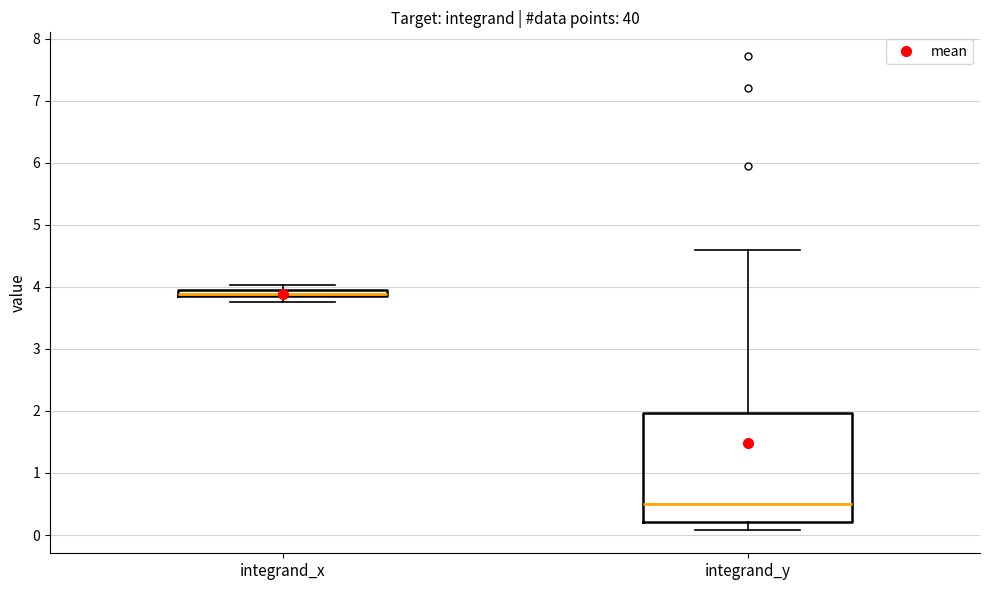

Where is the lower edge of the box for integrand_y on the y-axis? The values are not printed on the chart, so give them approximately, as read against the axis.

0.2